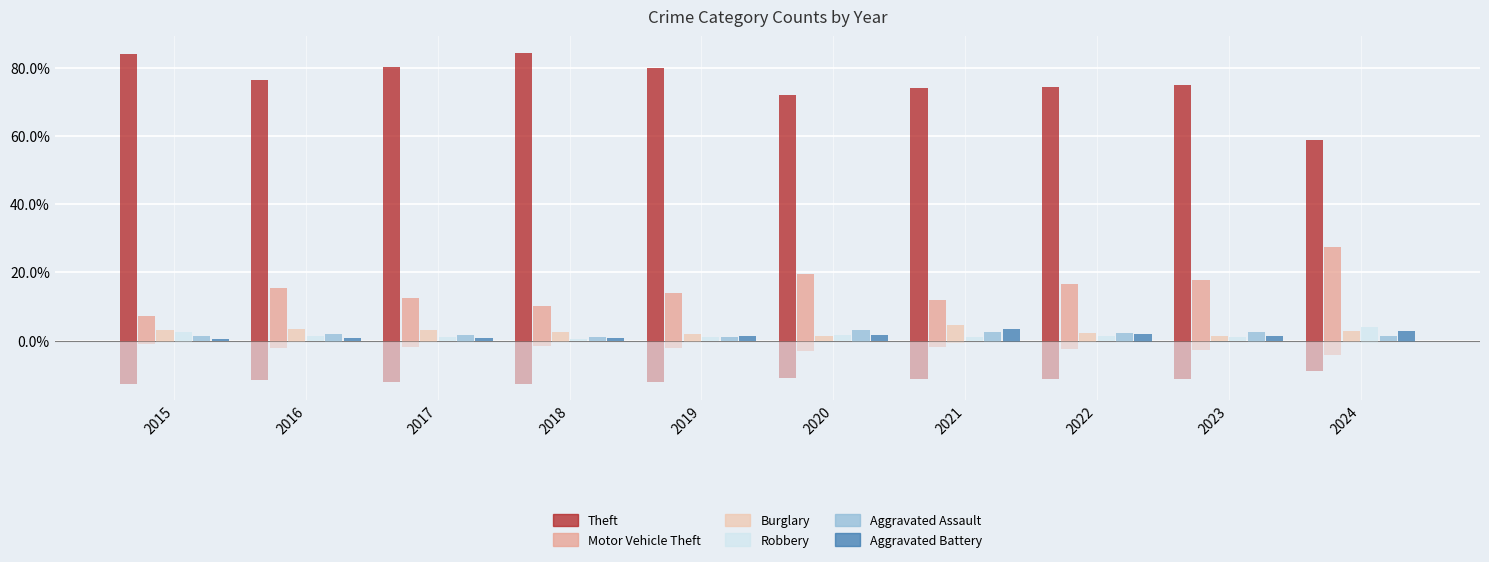

What is the sum of the Motor Vehicle Theft values at 2022 and 2020?

36.3